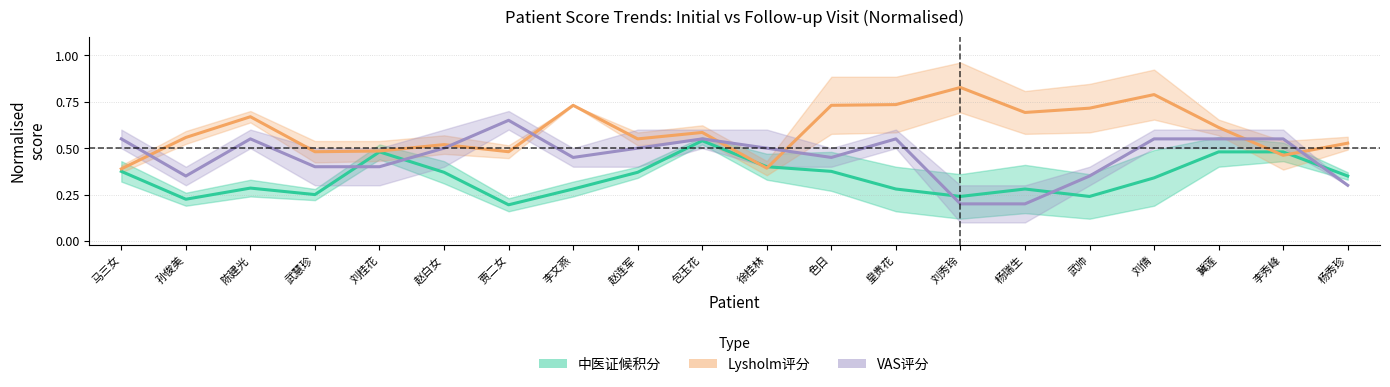

Reading right to left, list all the values displayed in this chart.

中医证候积分: 杨秀珍=0.3	李秀峰=0.5	冀莲=0.5	刘倩=0.3	武帅=0.2	杨瑞生=0.3	刘秀玲=0.2	皇贵花=0.3	色日=0.4	徐桂林=0.4	包玉花=0.5	赵连军=0.4	李文燕=0.3	贾二女=0.2	赵白女=0.4	刘桂花=0.5	武慧珍=0.2	陈建光=0.3	孙俊美=0.2	马三女=0.4
Lysholm评分: 杨秀珍=0.5	李秀峰=0.5	冀莲=0.6	刘倩=0.8	武帅=0.7	杨瑞生=0.7	刘秀玲=0.8	皇贵花=0.7	色日=0.7	徐桂林=0.4	包玉花=0.6	赵连军=0.6	李文燕=0.7	贾二女=0.5	赵白女=0.5	刘桂花=0.5	武慧珍=0.5	陈建光=0.7	孙俊美=0.6	马三女=0.4
VAS评分: 杨秀珍=0.3	李秀峰=0.6	冀莲=0.6	刘倩=0.6	武帅=0.3	杨瑞生=0.2	刘秀玲=0.2	皇贵花=0.6	色日=0.5	徐桂林=0.5	包玉花=0.6	赵连军=0.5	李文燕=0.5	贾二女=0.7	赵白女=0.5	刘桂花=0.4	武慧珍=0.4	陈建光=0.6	孙俊美=0.3	马三女=0.6